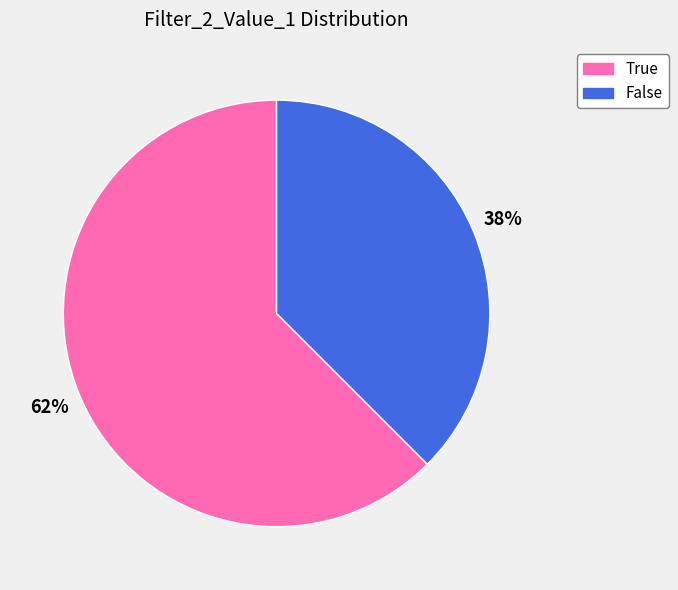

True or false: True accounts for 62% of the total.

True